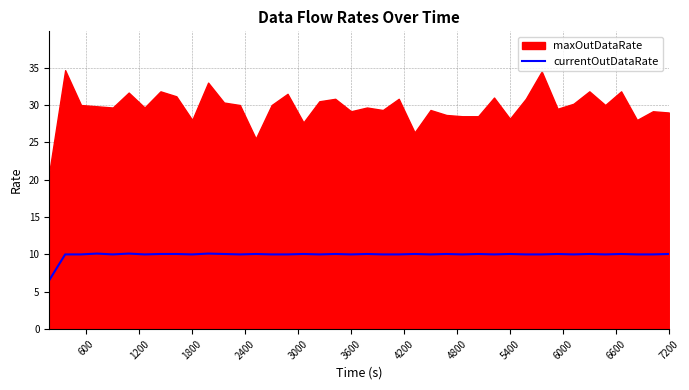

Is it true that currentOutDataRate equals 10.1 at 7200?

True